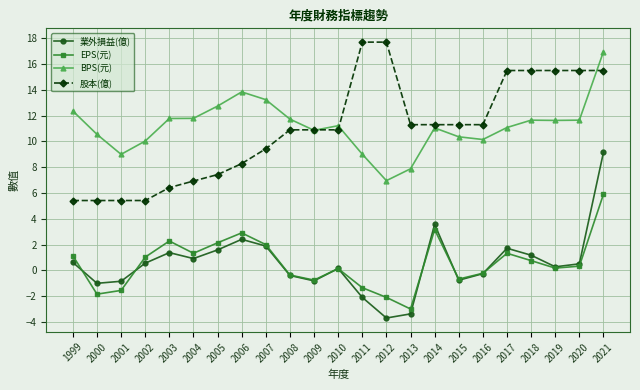

The 股本(億) series shows 9.4 at 1999. True or false?

False